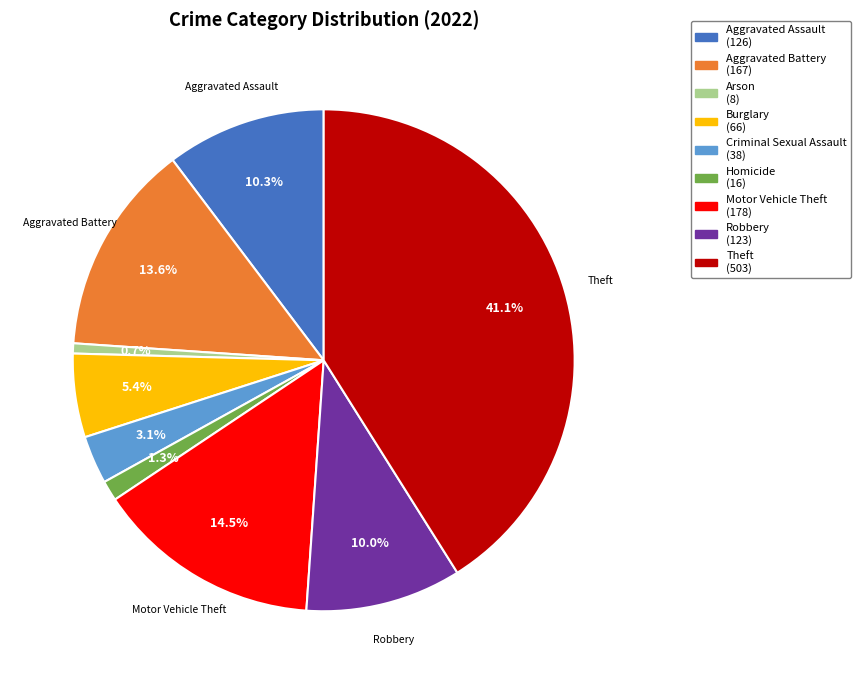

What is the largest slice in the pie chart?

Theft